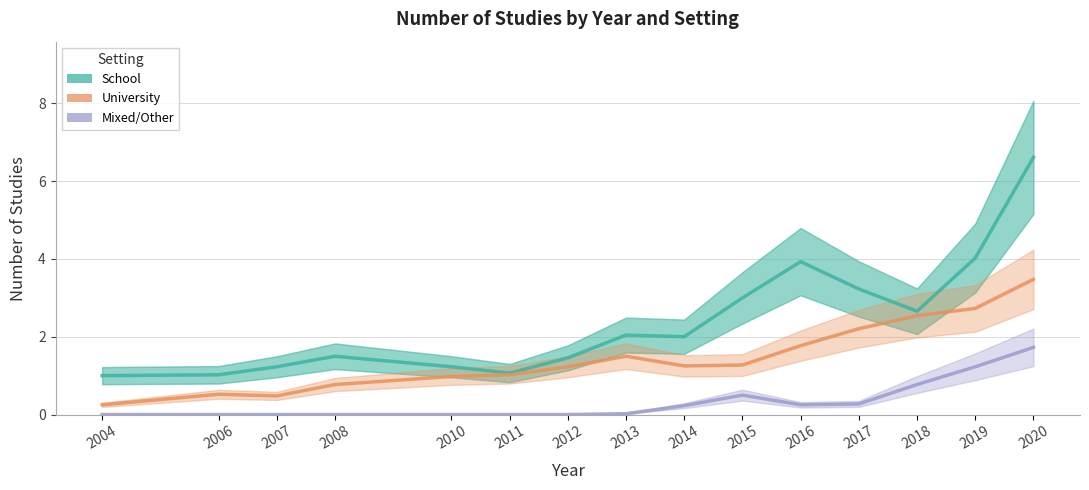

True or false: University and Mixed/Other cross at least once.

False